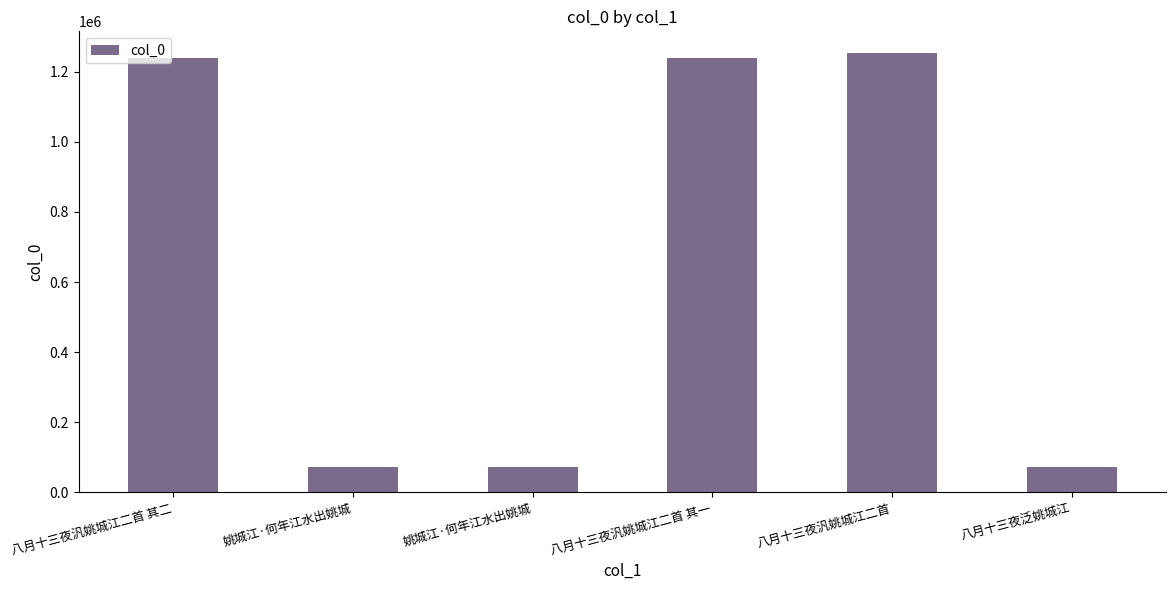

How many values are below 1240310?

3